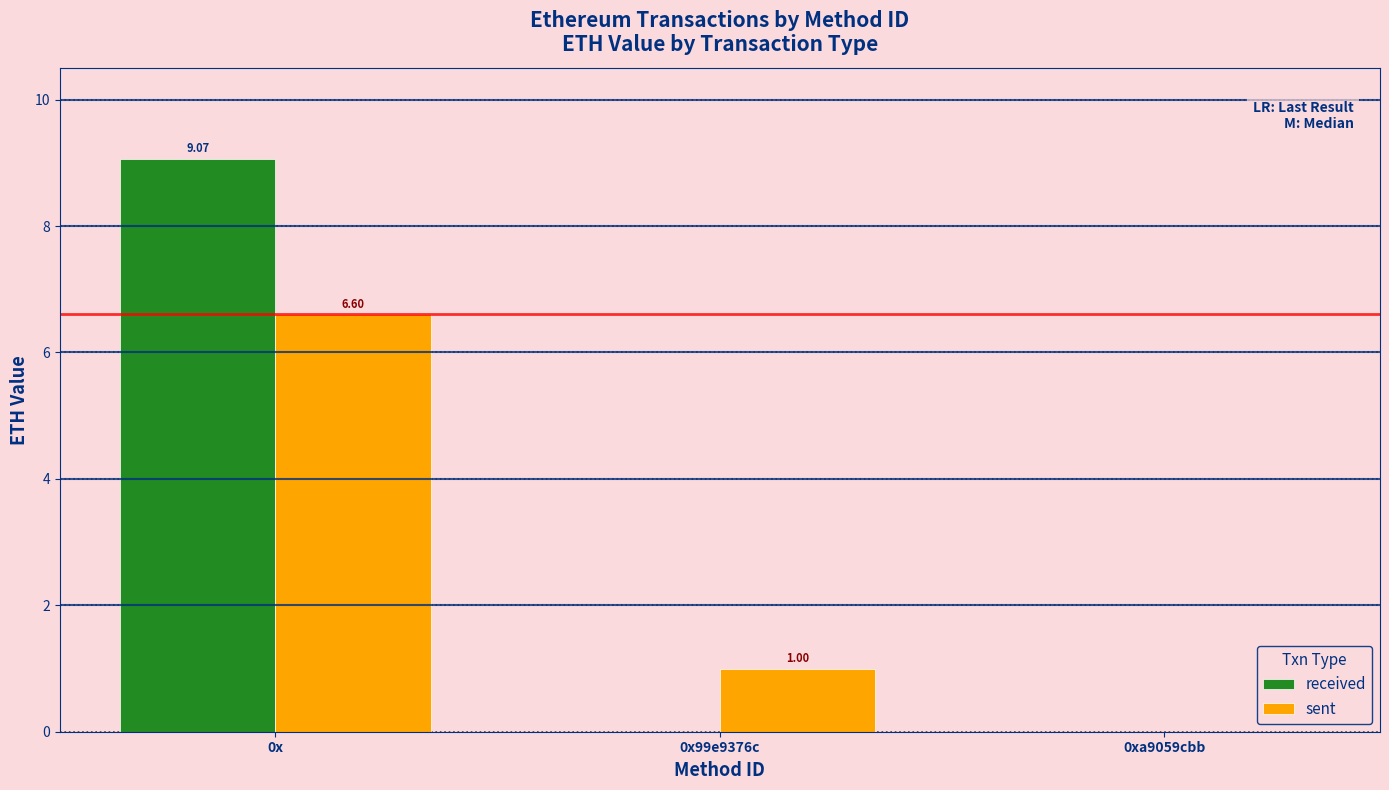

Which series has the largest total across all categories?

received